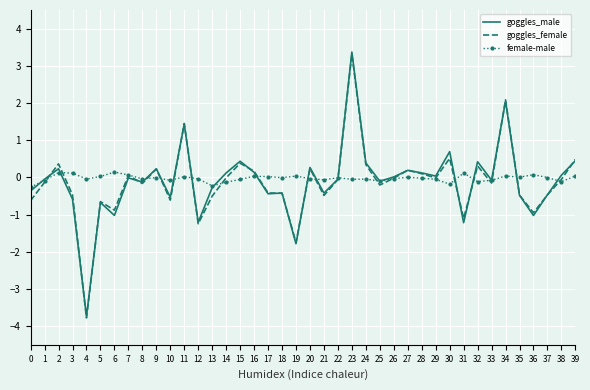

At which category is the sum across all series the highest?

23